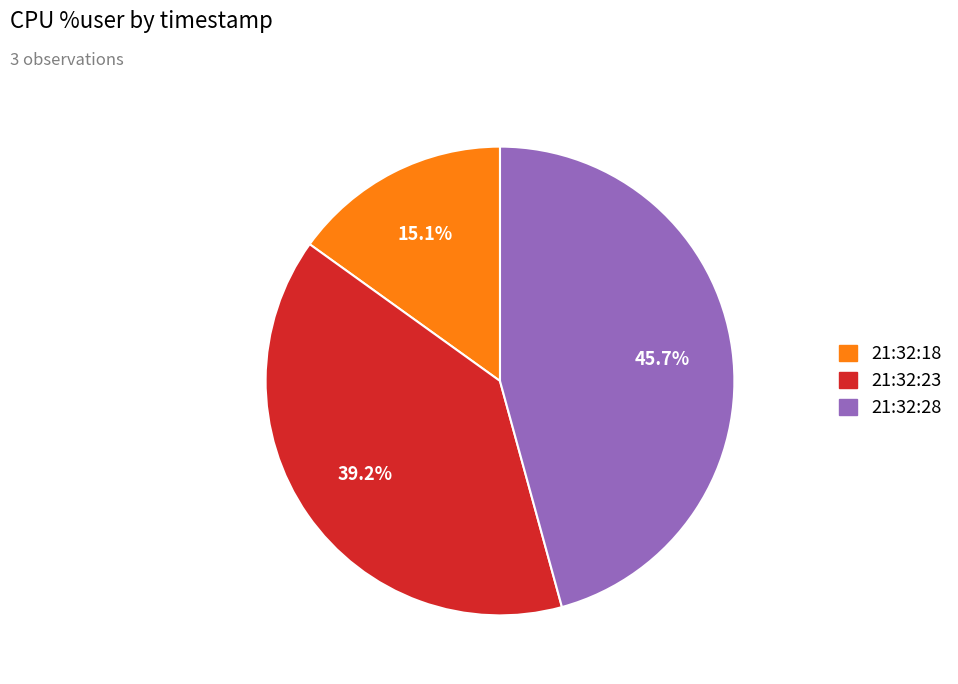

Does 21:32:23 represent more than half of the total?

No